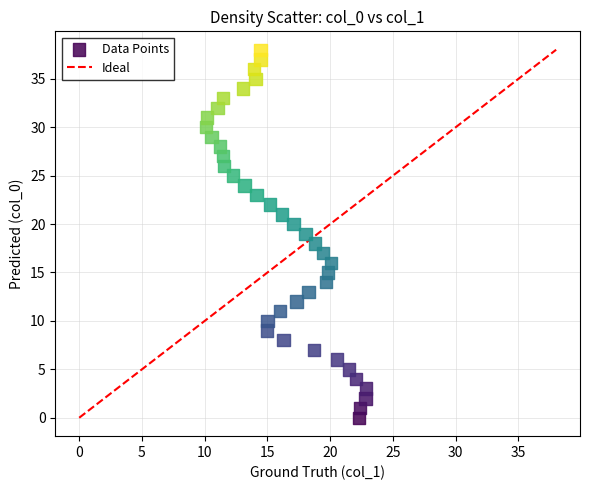

What is the range of Y values (max minus min)?

38